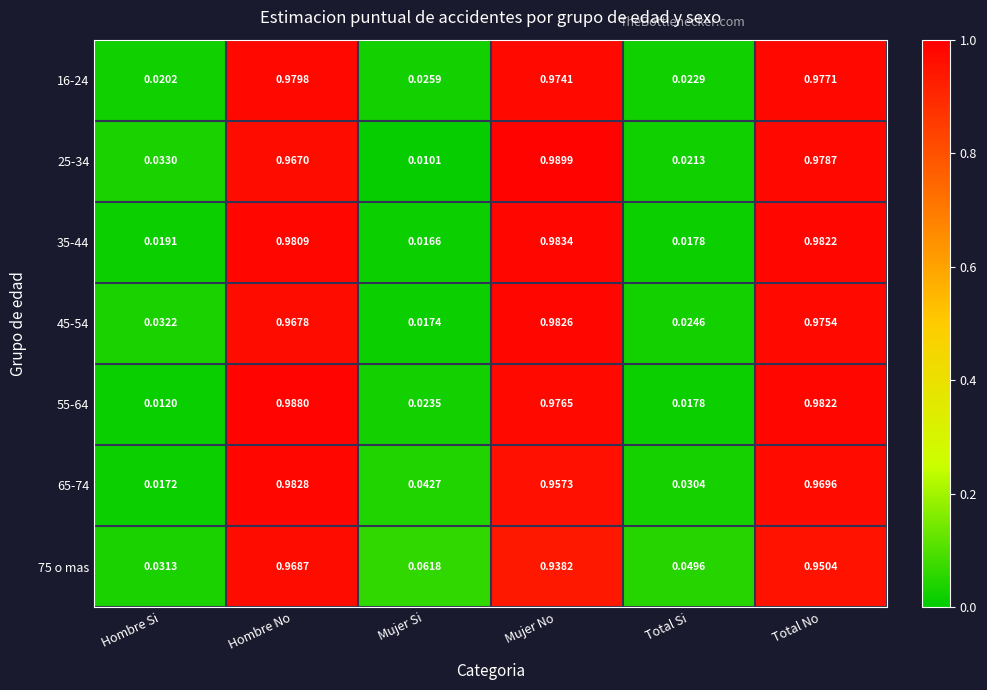

List the series in order of their peak value, lowest first.

75 o mas, 16-24, 45-54, 65-74, 35-44, 55-64, 25-34